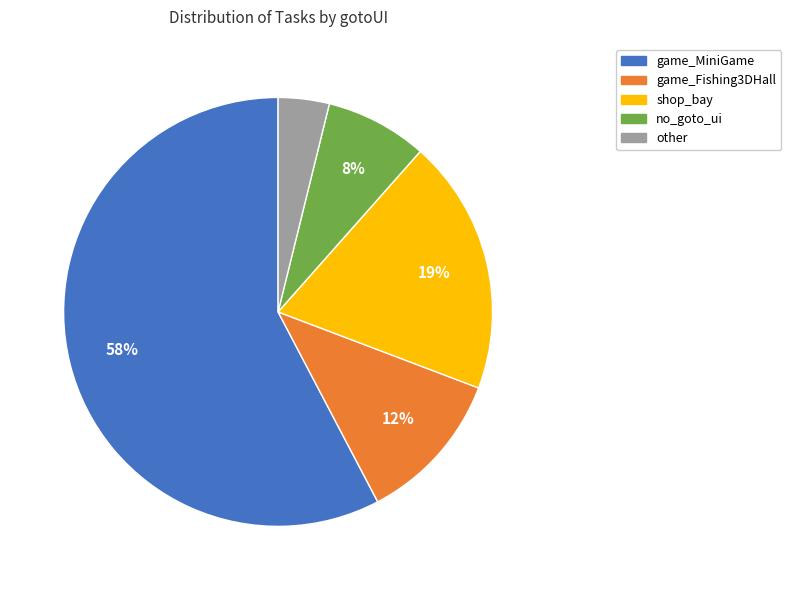

Rank the categories by value from lowest to highest.

other, no_goto_ui, game_Fishing3DHall, shop_bay, game_MiniGame